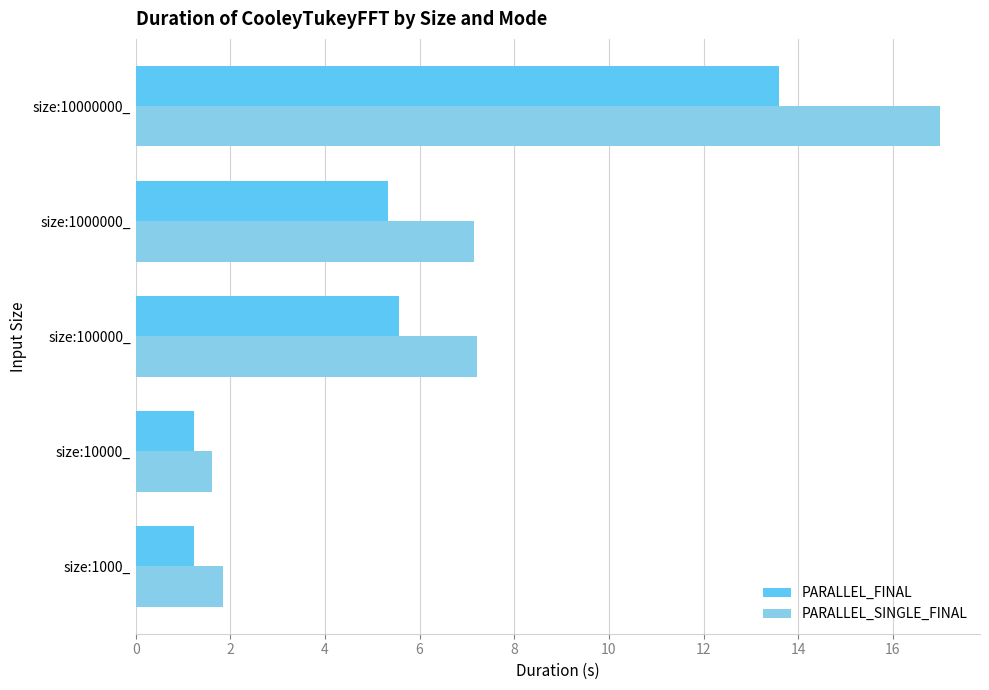

What are all the series names shown in the legend?

PARALLEL_FINAL, PARALLEL_SINGLE_FINAL